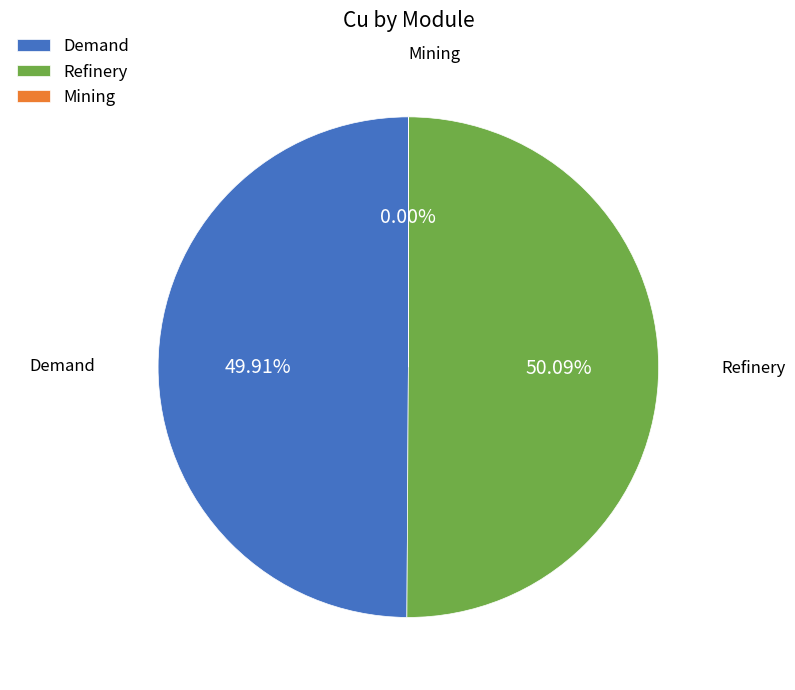

Do Refinery and Demand together represent more than half of the pie?

Yes